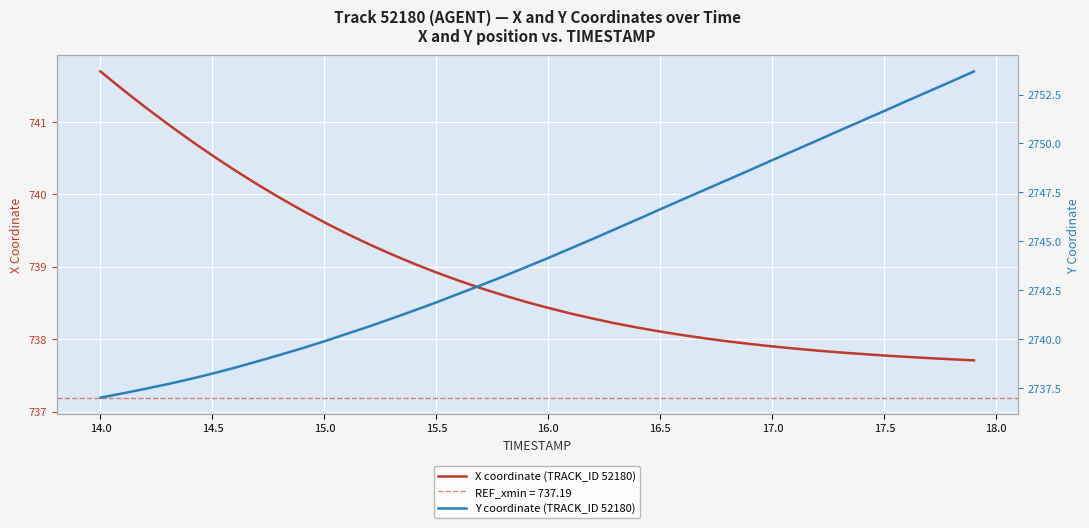

What is the minimum value for X coordinate (TRACK_ID 52180)?

737.7